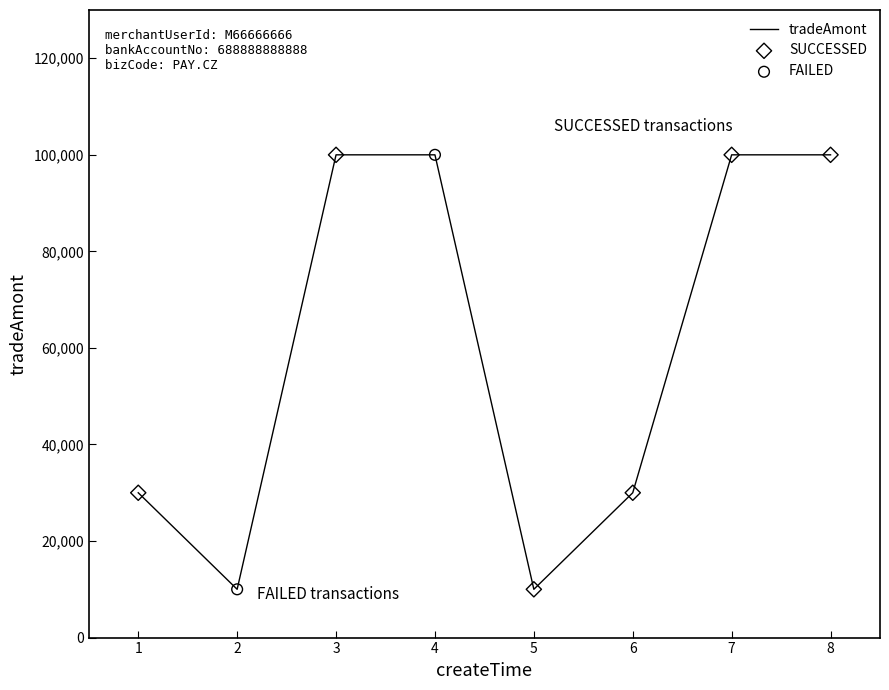

Which has a higher value, 7 or 5?

7